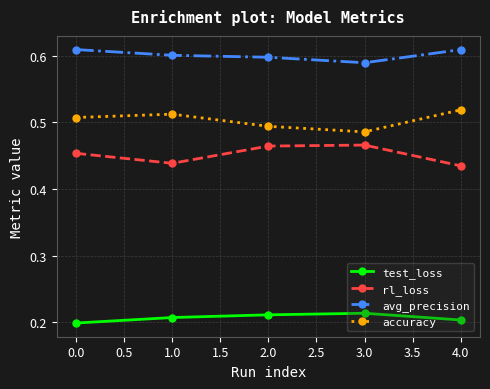

The value of test_loss at 0.0 is 0.1. True or false?

False